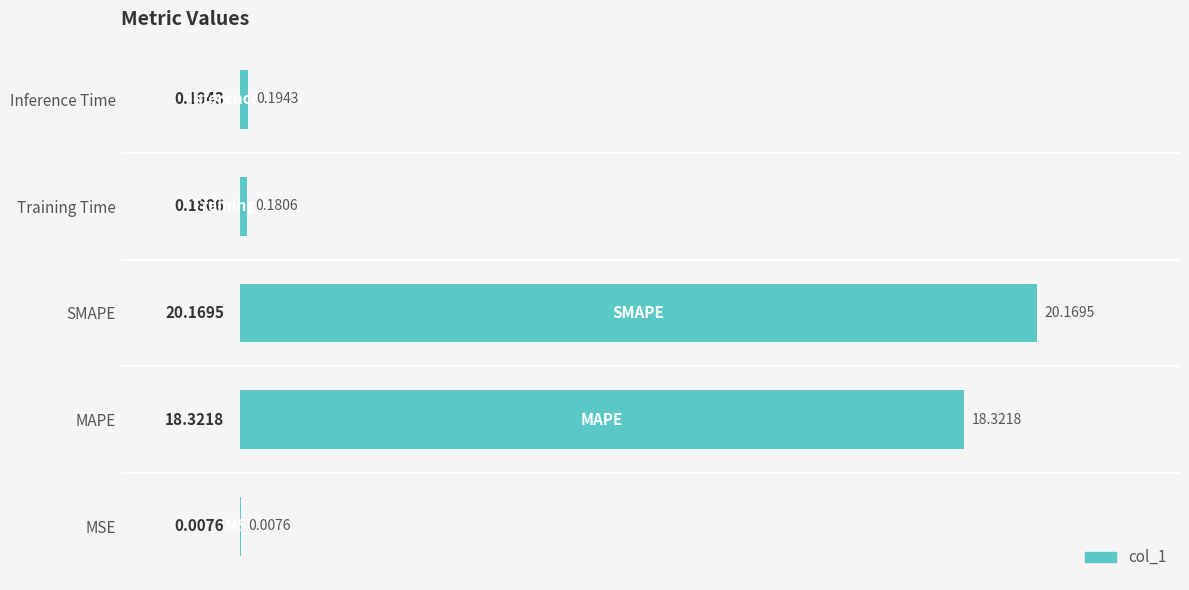

What is the sum of all values?

38.9